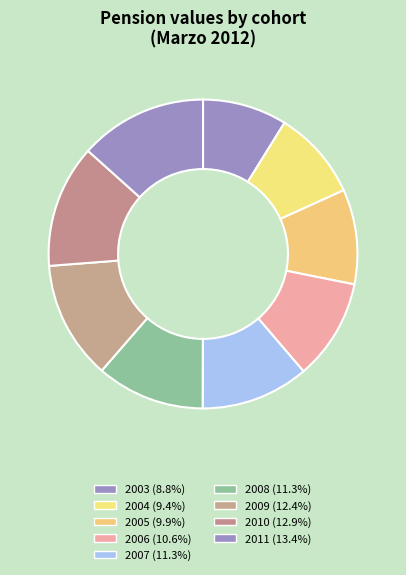

Count the number of slices in the pie.

9